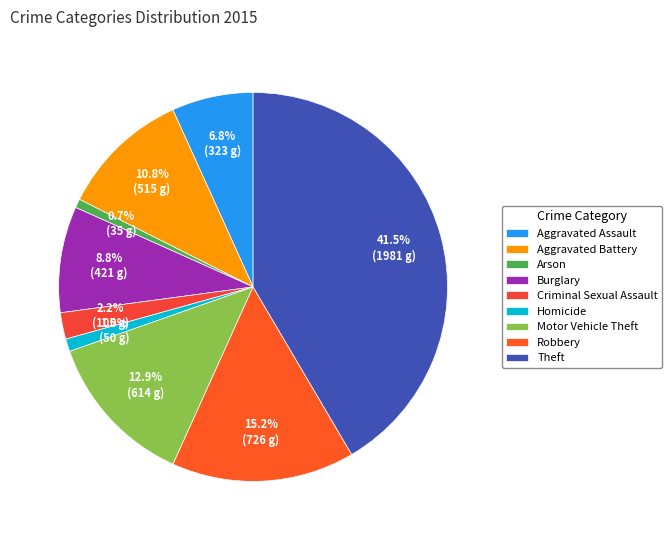

To the nearest percent, what is the average slice percentage?

11%